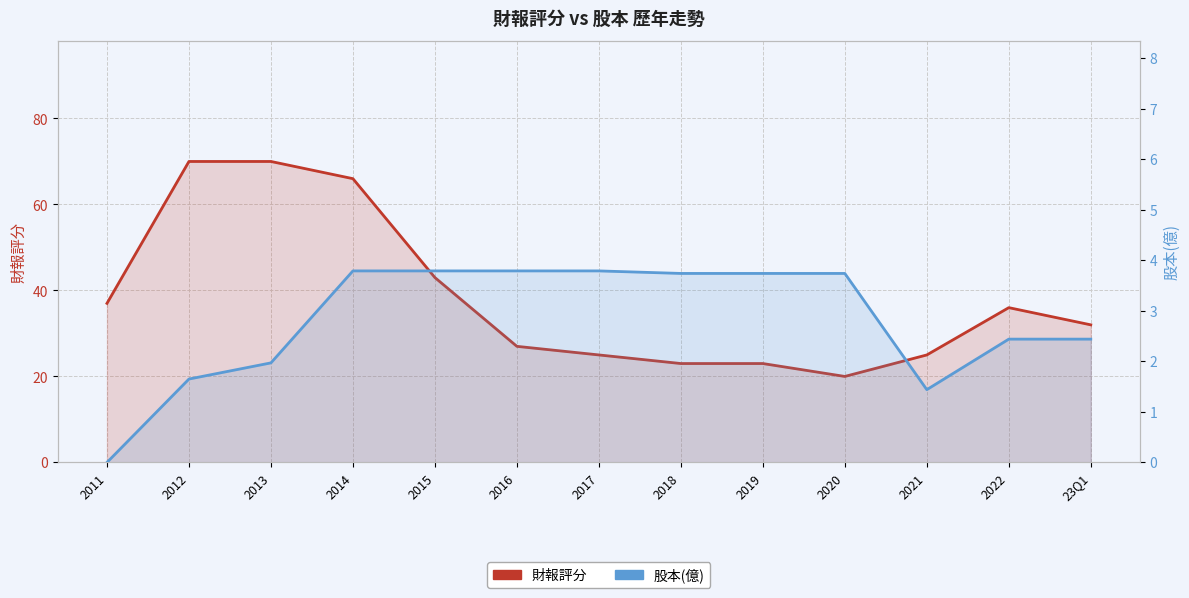

How many data points in 股本(億) are less than 3?

6